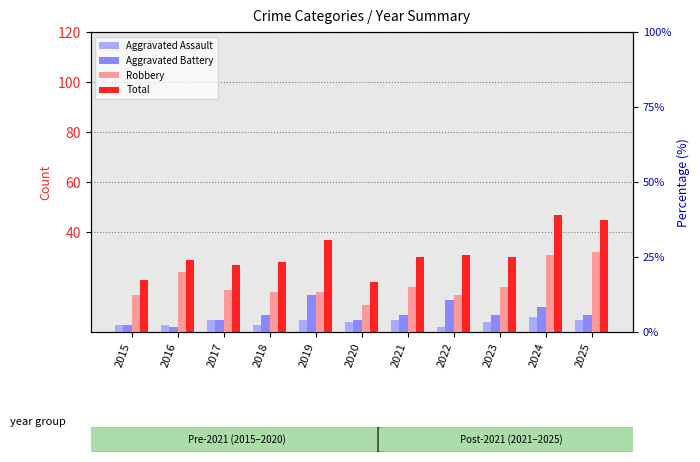

Reading left to right, list all the values displayed in this chart.

Aggravated Assault: 3	3	5	3	5	4	5	2	4	6	5
Aggravated Battery: 3	2	5	7	15	5	7	13	7	10	7
Robbery: 15	24	17	16	16	11	18	15	18	31	32
Total: 21	29	27	28	37	20	30	31	30	47	45